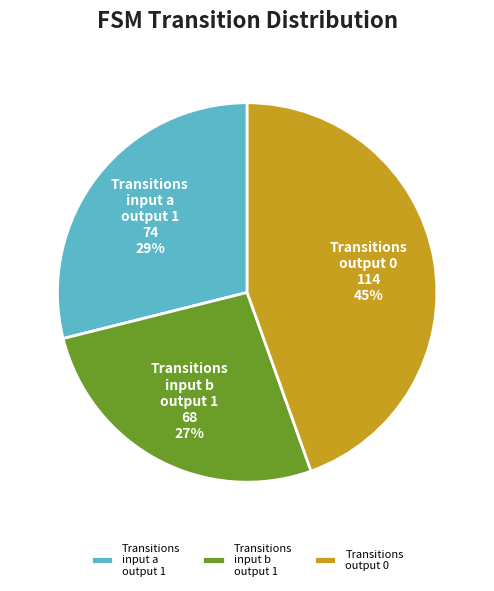

Is the sum of Transitions output 0 and Transitions input b output 1 greater than half?

Yes